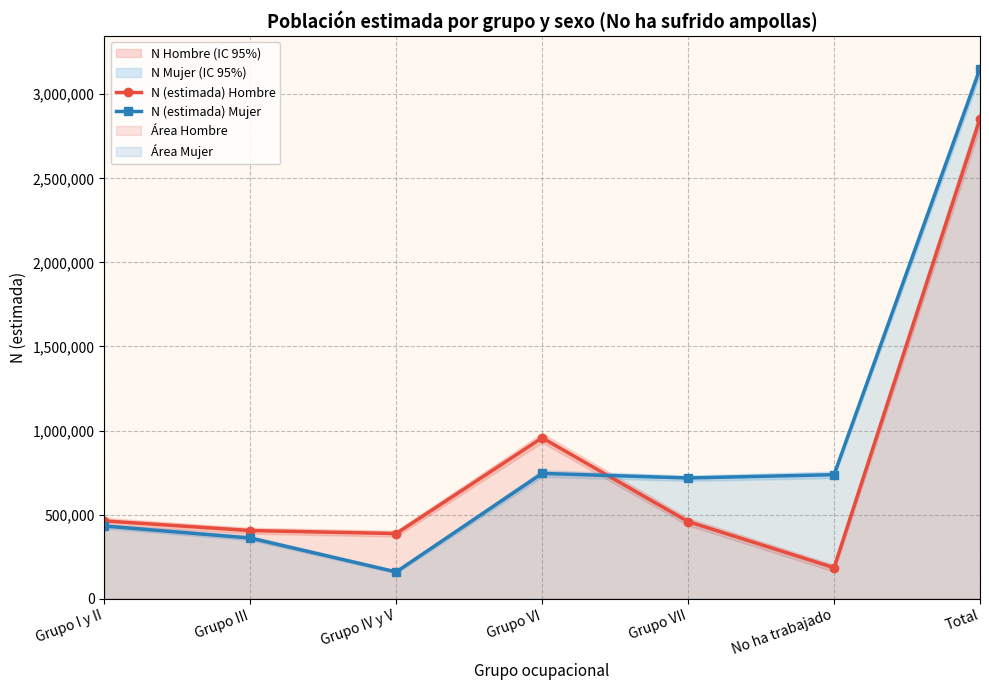

How many interior local peaks does the N (estimada) Mujer series have?

1